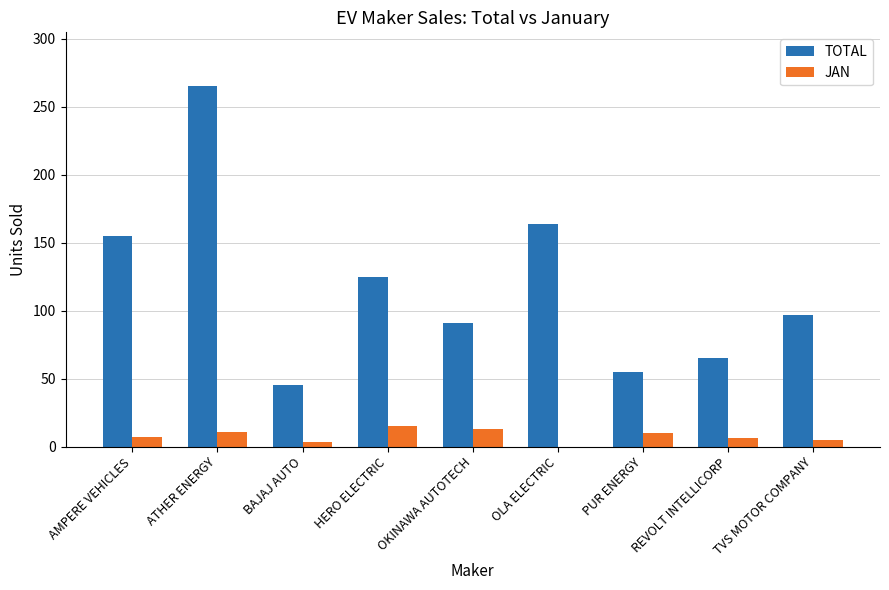

Is it true that JAN equals 13 at OKINAWA AUTOTECH?

True